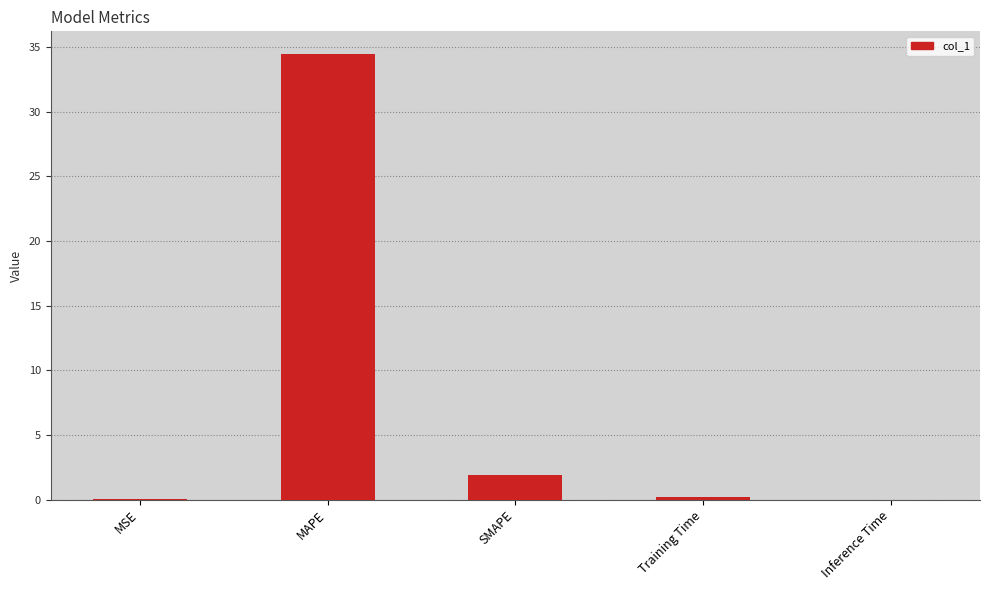

At which category does the chart reach its peak across all series?

MAPE